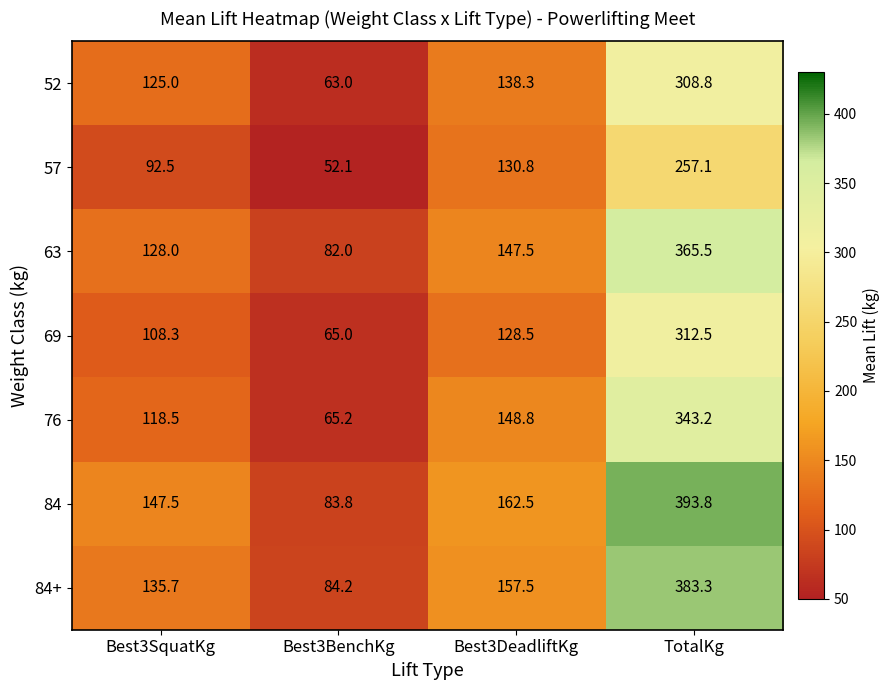

What is the sum of the 57 values at TotalKg and Best3DeadliftKg?

387.9